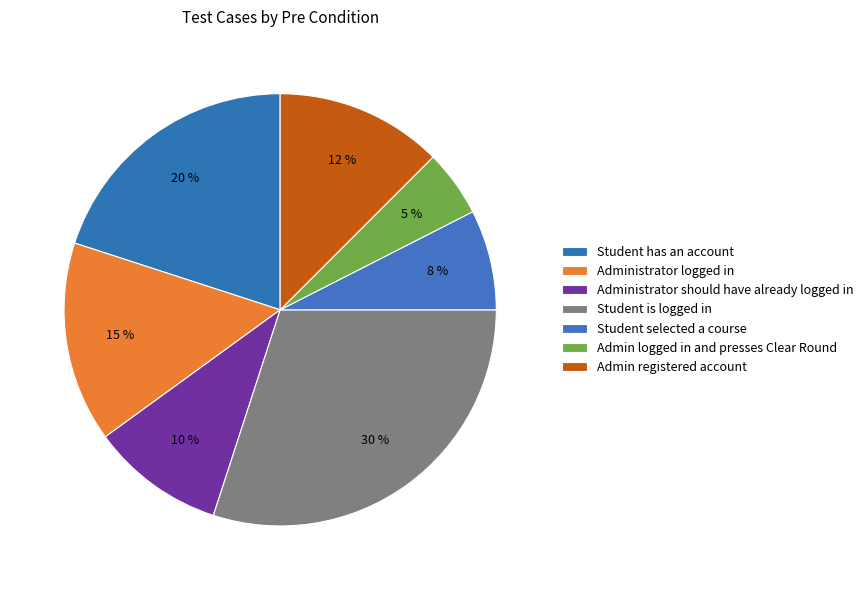

What percentage is the Student has an account slice, to the nearest percent?

20%